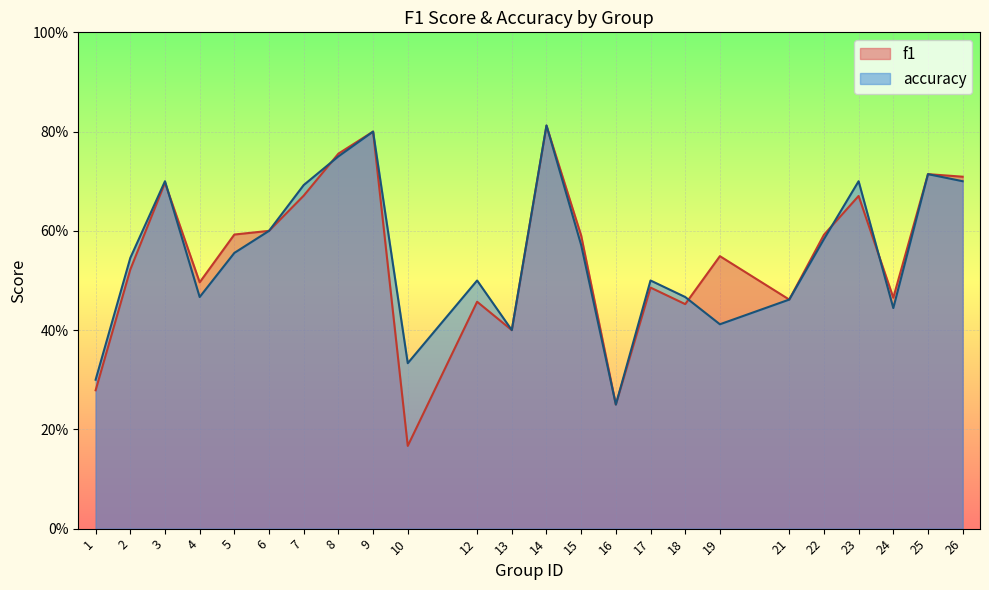

How many intersections are there between f1 and accuracy?

6